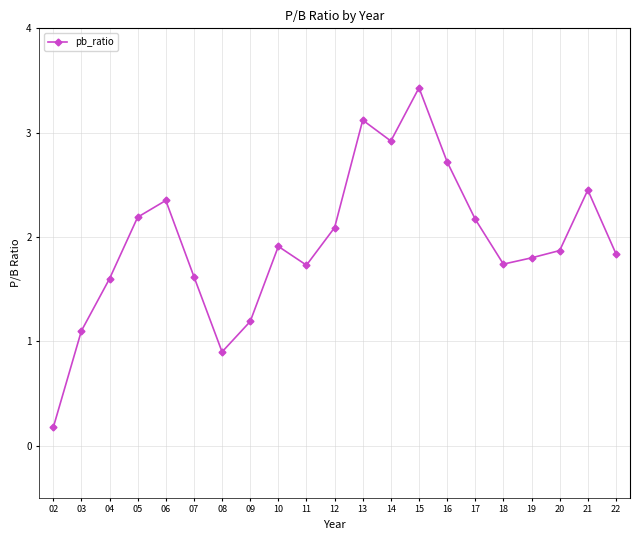

True or false: the data has more than 2 interior local peaks.

True